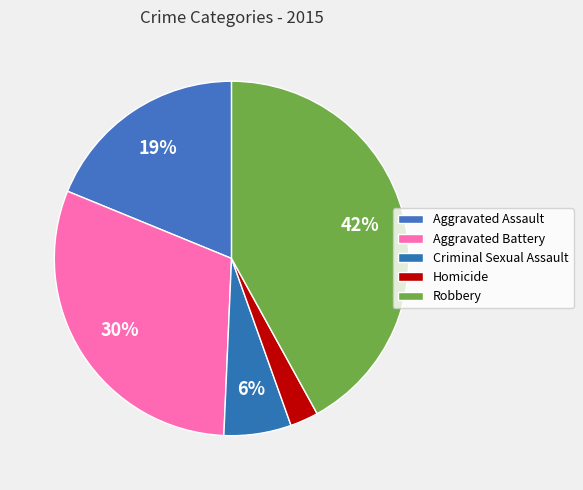

What is the change in value from Criminal Sexual Assault to Robbery?

+181